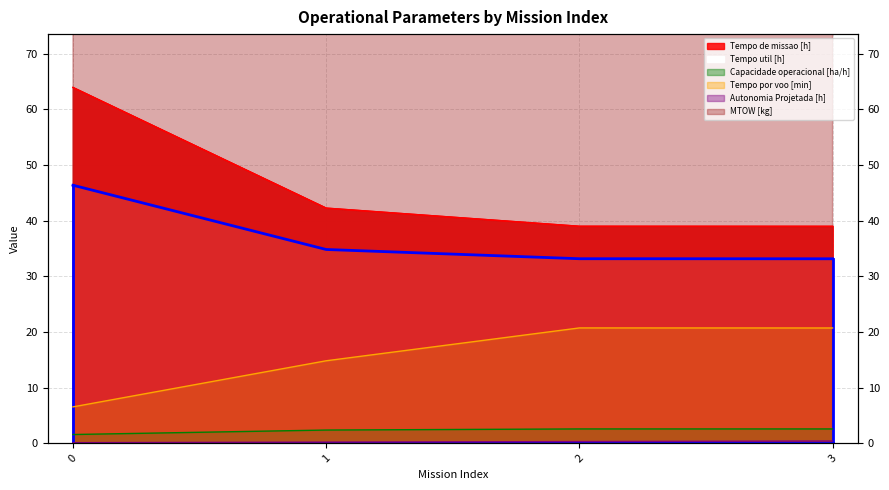

Which category has the highest value in the Autonomia Projetada [h] series?

3